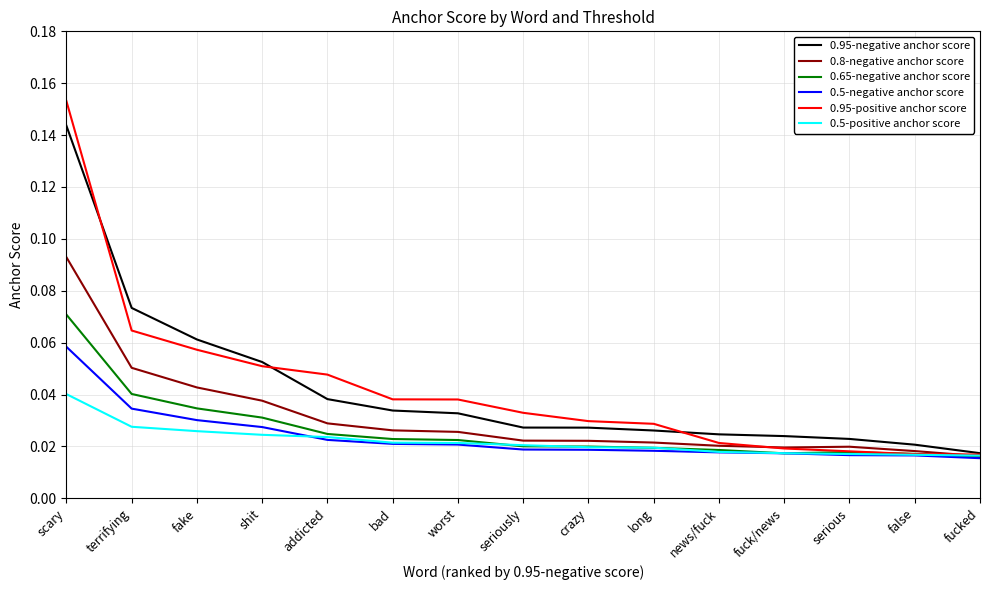

What position from the left is worst?

7